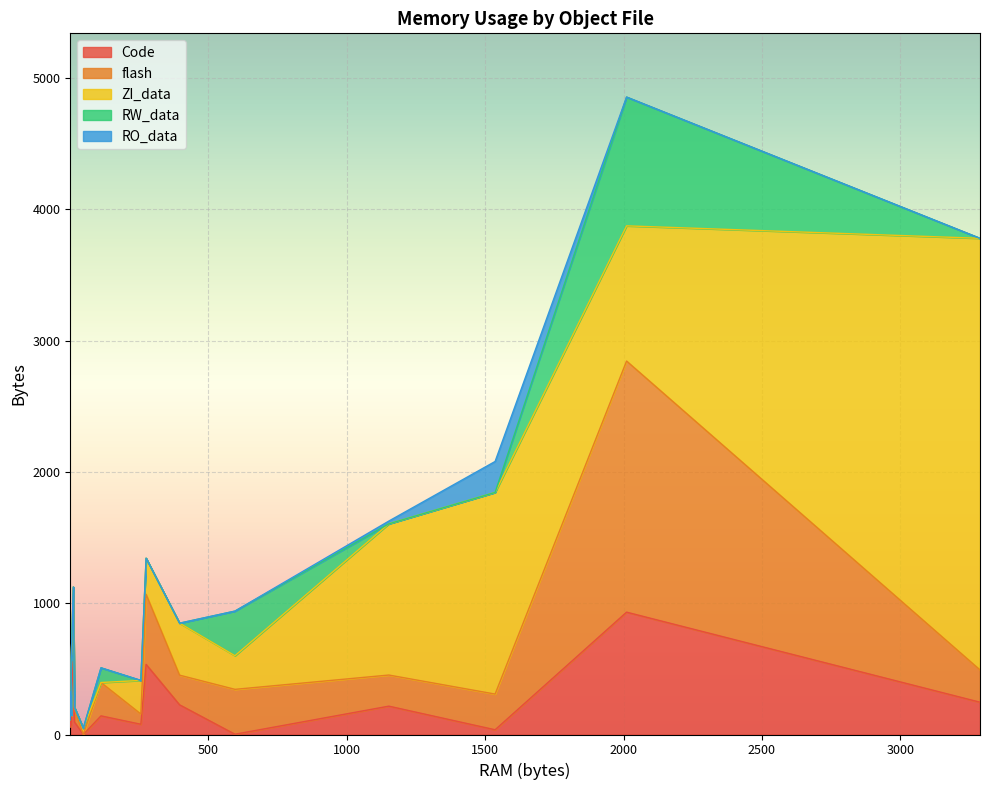

Which series has the largest total across all categories?

ZI_data